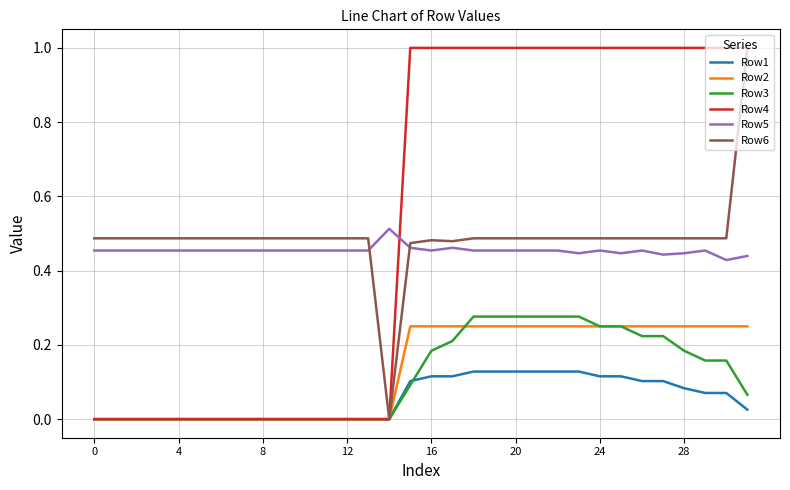

What is the maximum value shown in the chart?

1.0